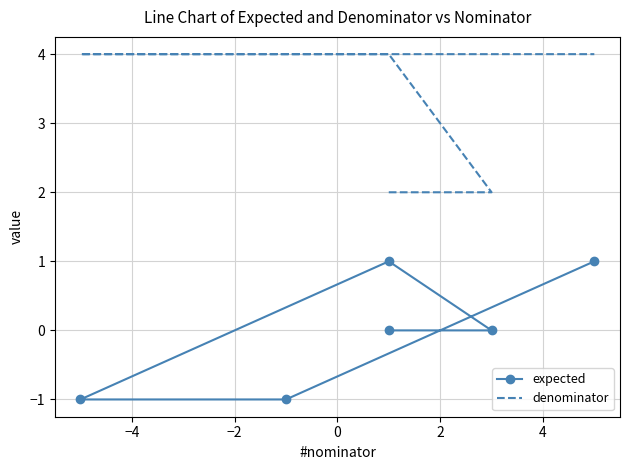

Is the value of expected at −2 greater than the value of denominator at 2?

No